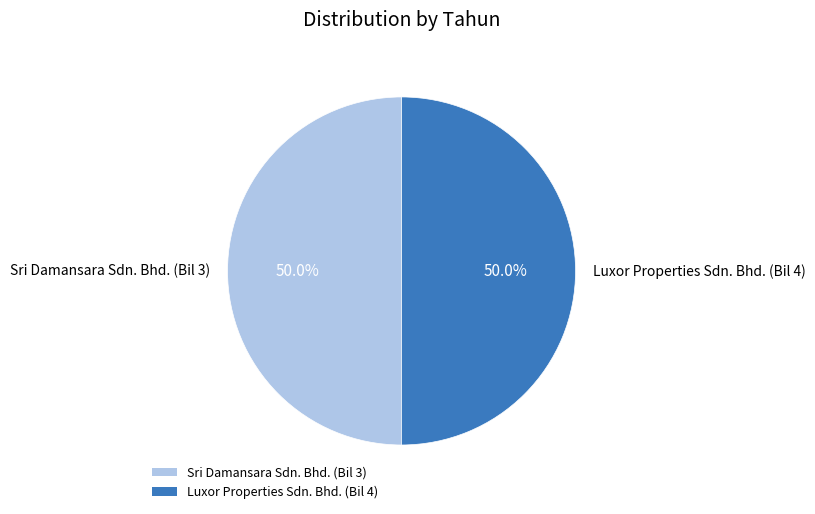

Count the number of slices in the pie.

2